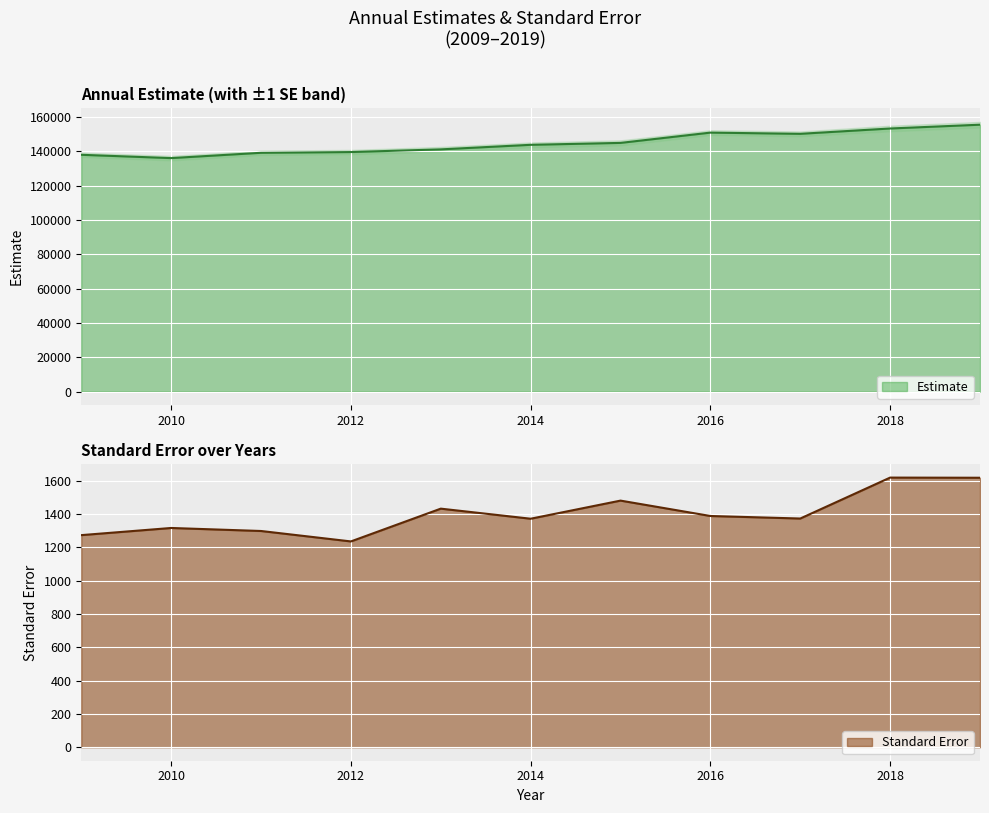

At how many categories does at least one series exceed 16444?

11